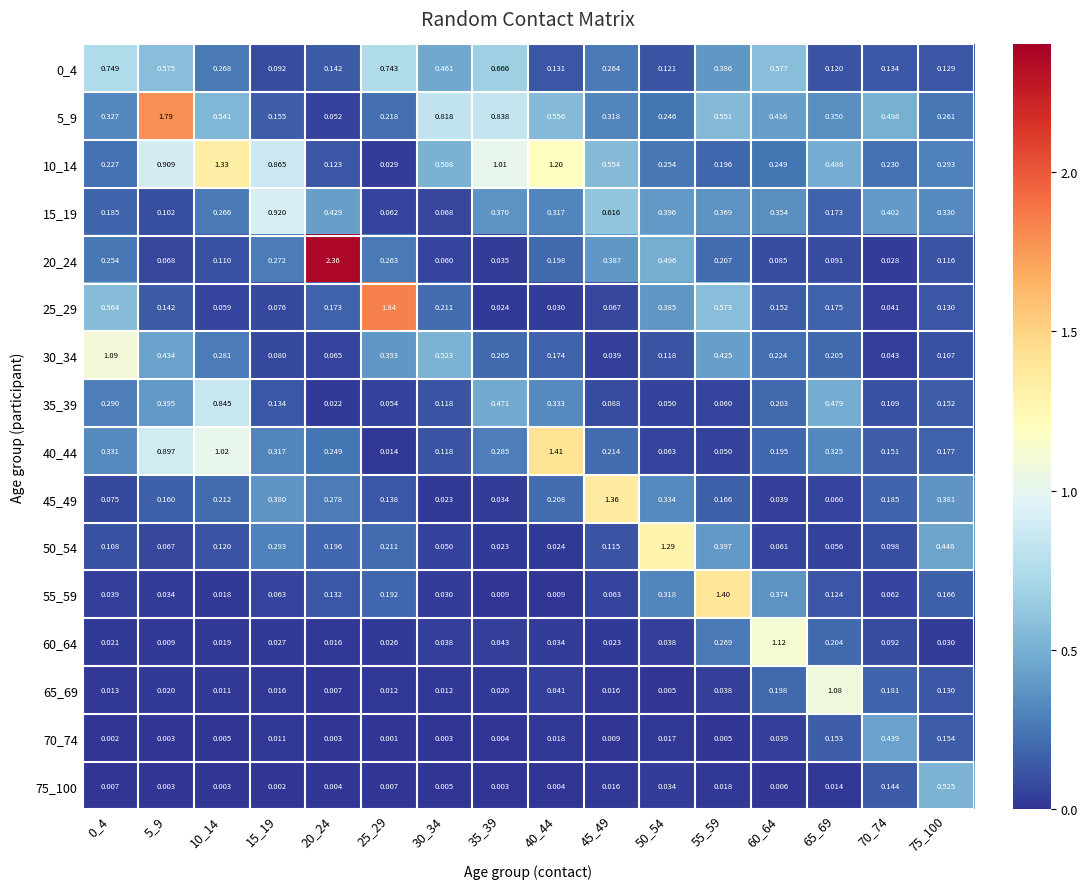

At which category is the sum across all series the highest?

5_9